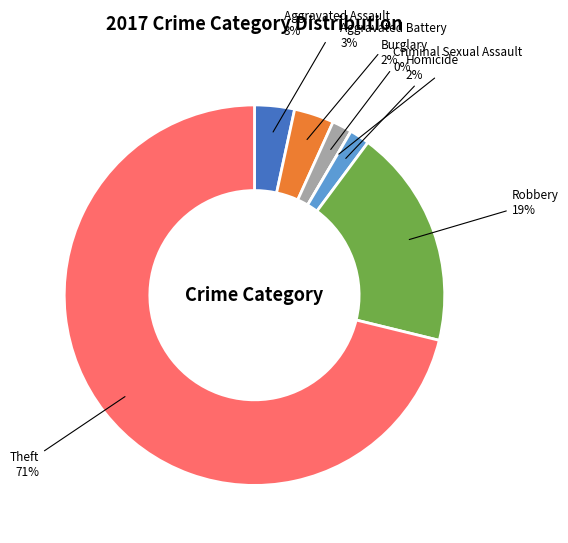

To the nearest percent, what percentage of the pie is Robbery?

19%